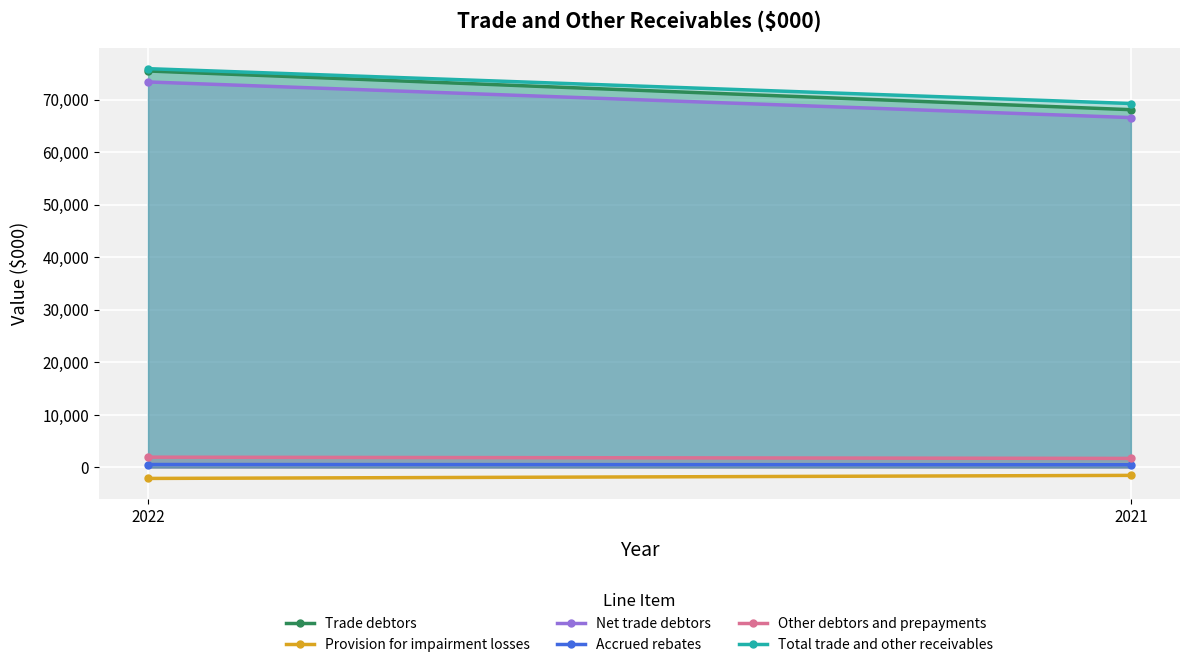

List the labels in order of Accrued rebates value, smallest first.

2021, 2022